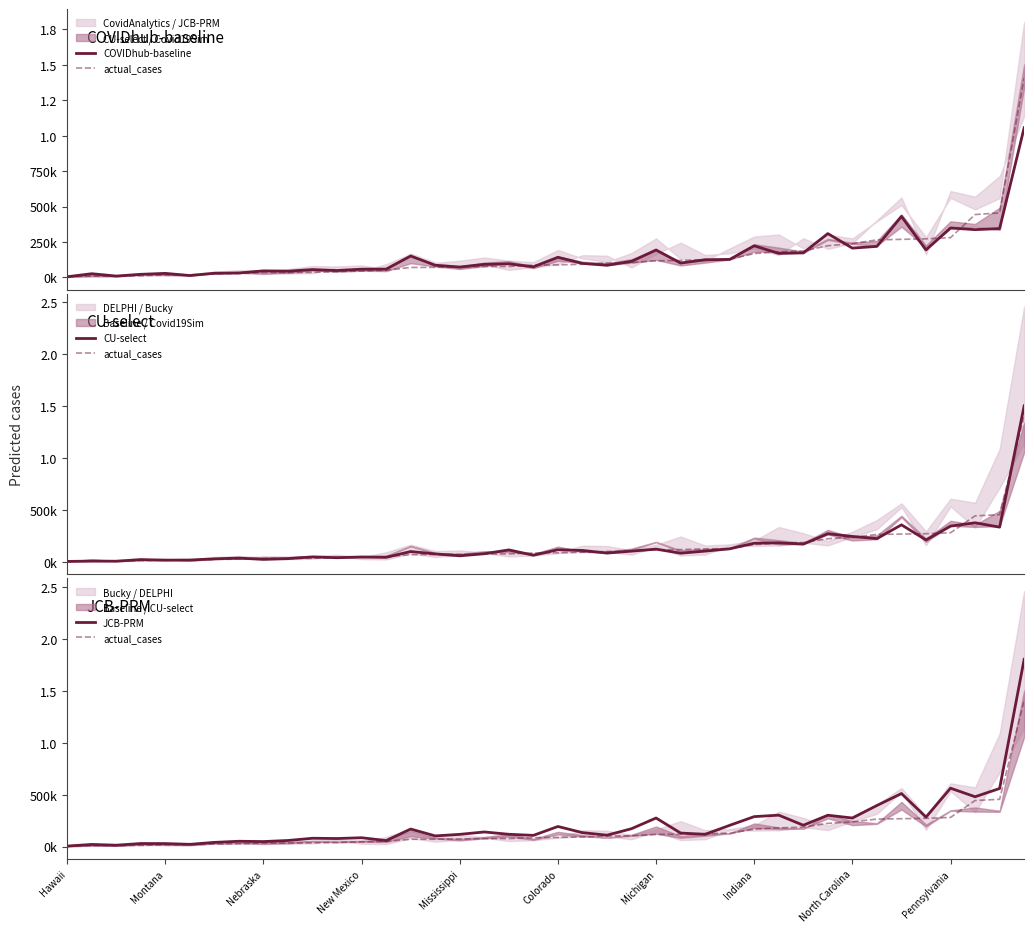

What are all the series names shown in the legend?

COVIDhub-baseline, actual_cases, CU-select, JCB-PRM